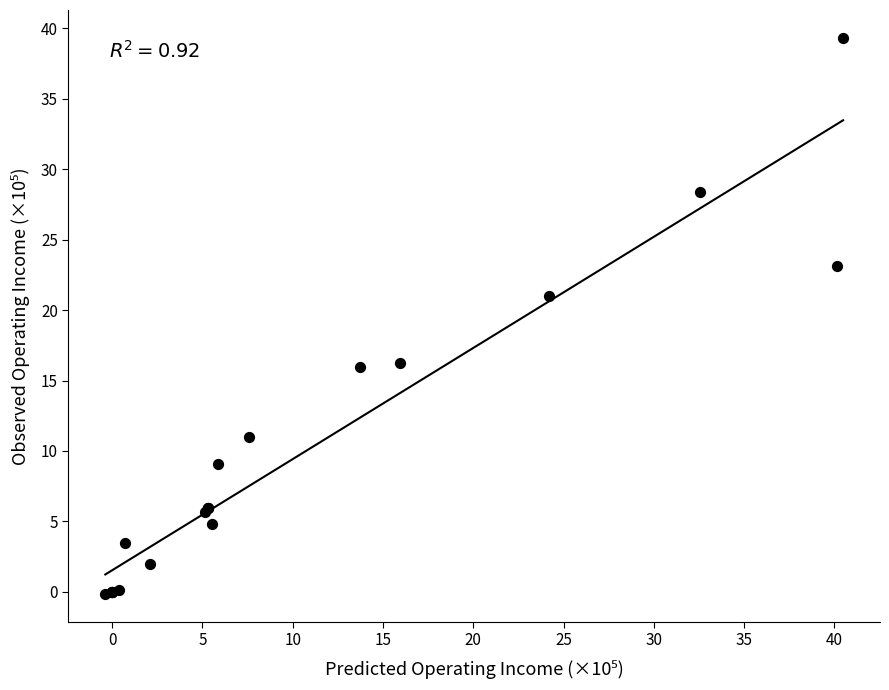

What Y value in the scatter plot is closest to 19?

21.0